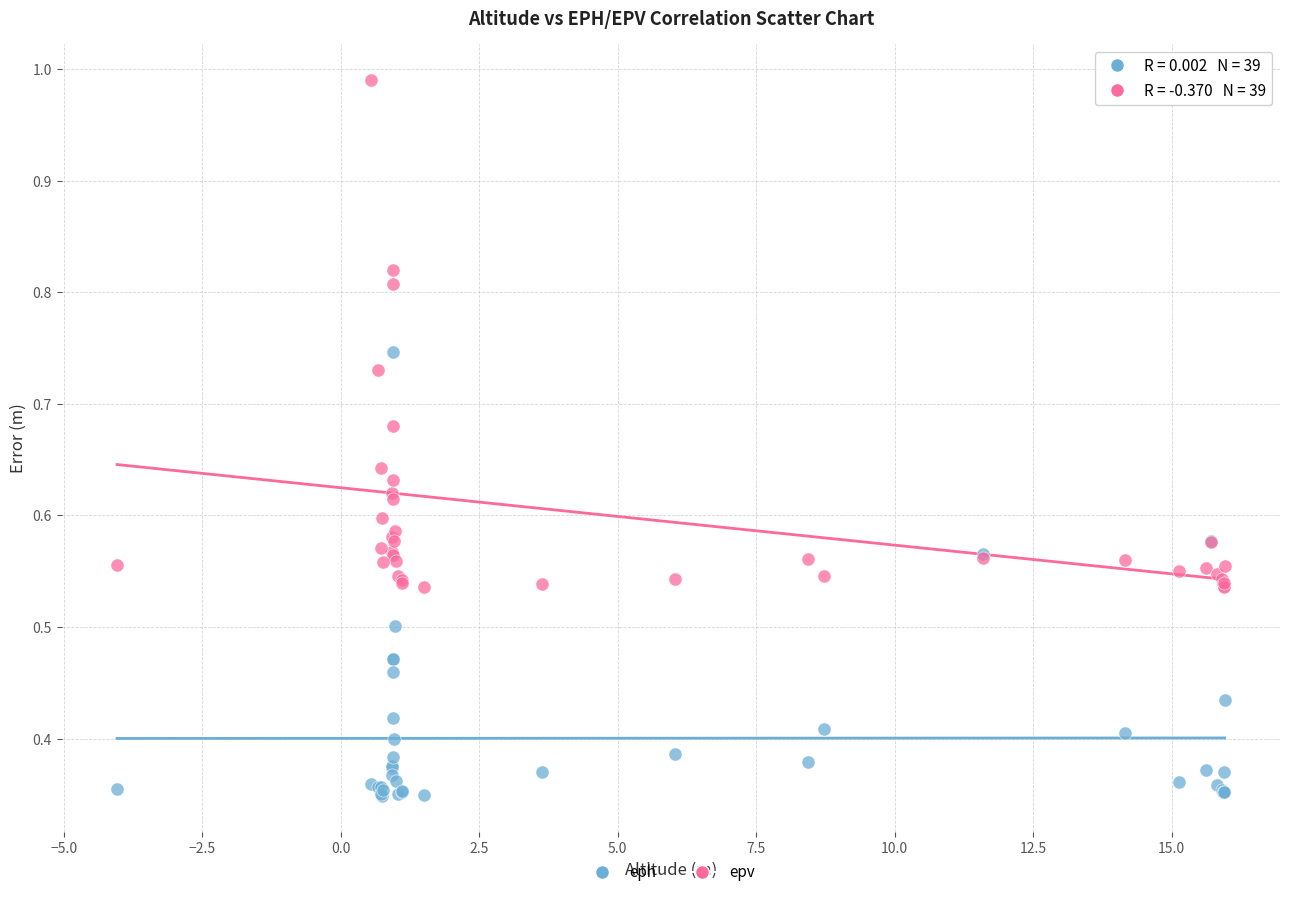

Which series has the widest spread of Y values?

epv